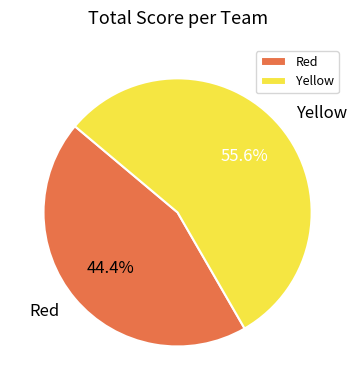

To the nearest percent, what percentage of the pie is Red?

44%